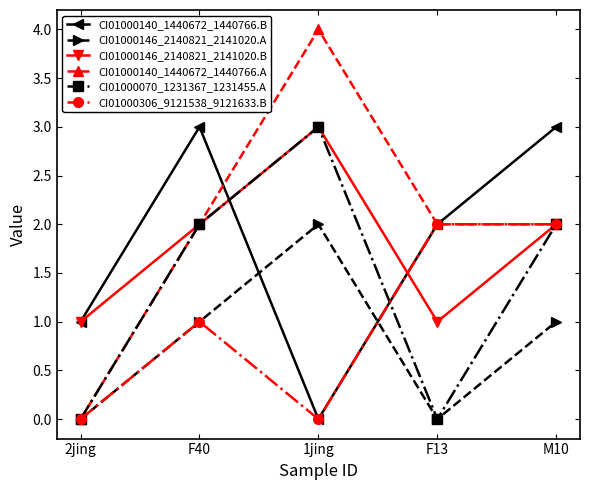

How many categories are shown in the chart?

5